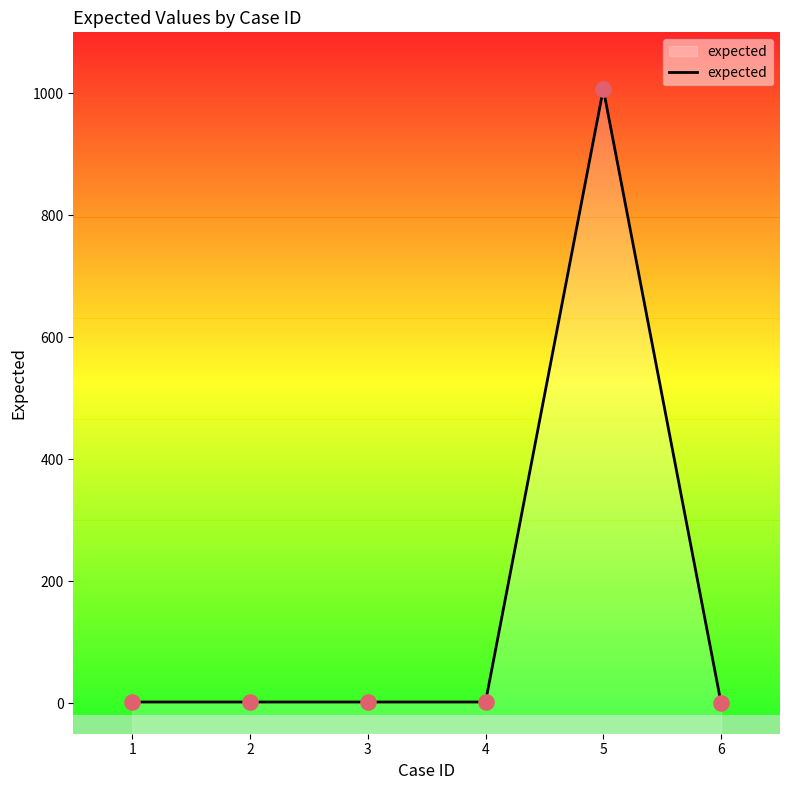

Which has a higher value, 5 or 6?

5